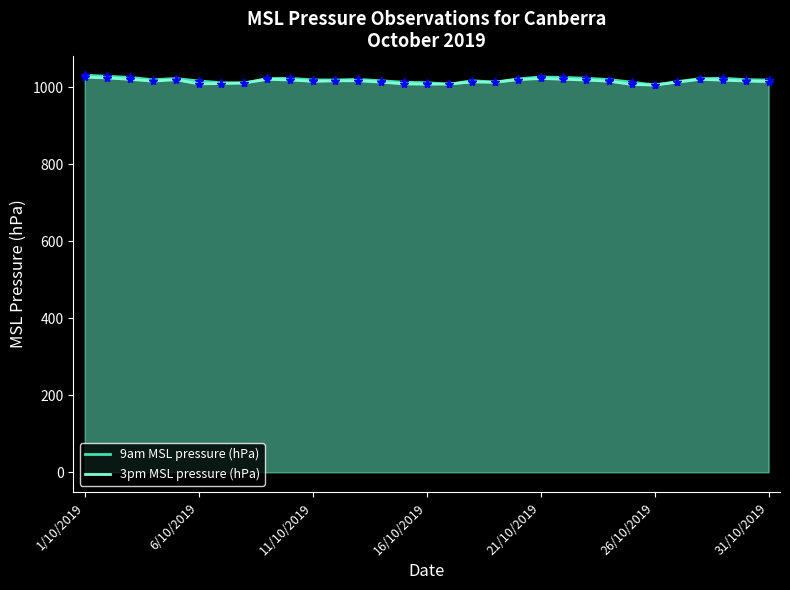

List the labels in order of 3pm MSL pressure (hPa) value, largest first.

1/10/2019, 6/10/2019, 20, 21, 8, 27, 11/10/2019, 21/10/2019, 19, 9, 22, 28, 12, 11, 29, 16/10/2019, 23, 10, 30, 17, 26, 13, 18, 7, 31/10/2019, 14, 26/10/2019, 16, 15, 24, 25